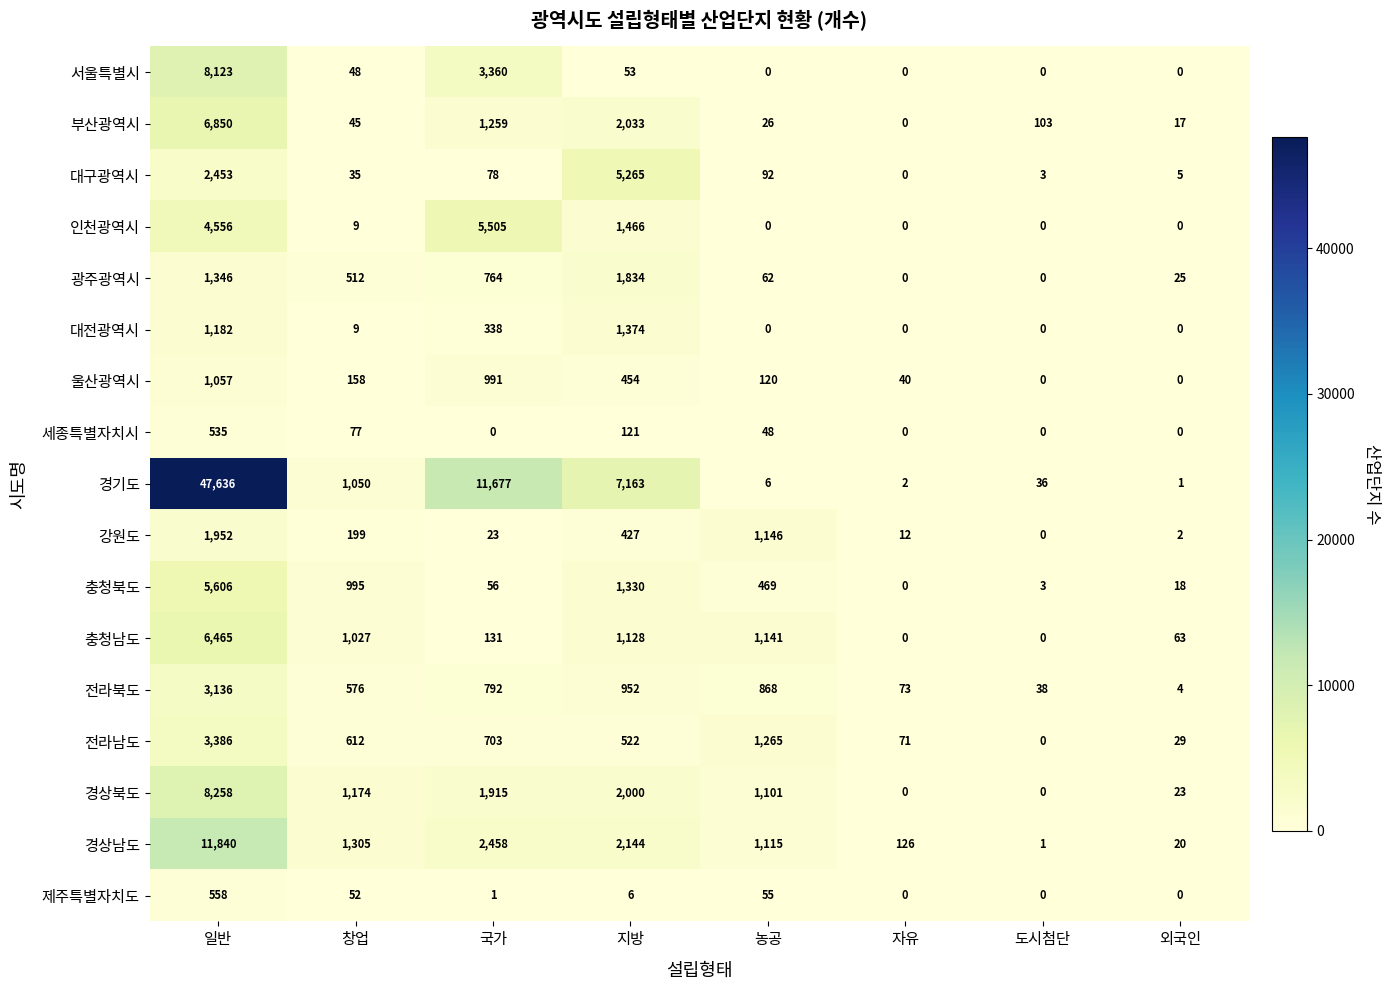

Rank the series by their maximum value, from lowest to highest.

세종특별자치시, 제주특별자치도, 울산광역시, 대전광역시, 광주광역시, 강원도, 전라북도, 전라남도, 대구광역시, 인천광역시, 충청북도, 충청남도, 부산광역시, 서울특별시, 경상북도, 경상남도, 경기도